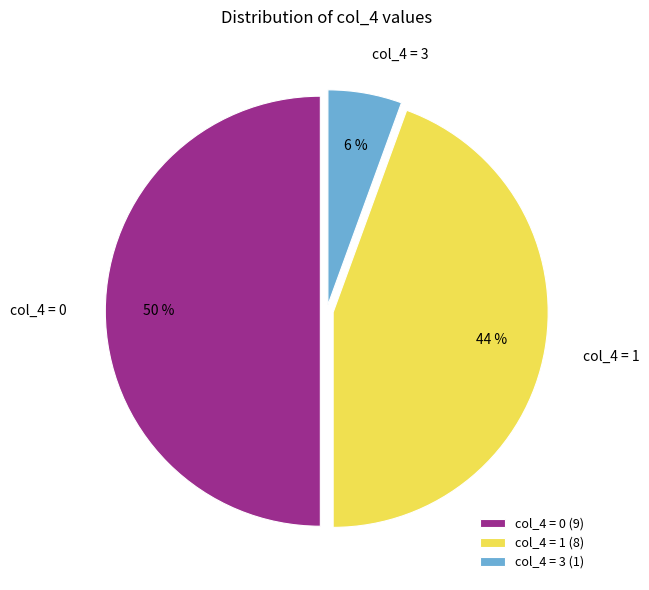

To the nearest percent, what is the average slice percentage?

33%